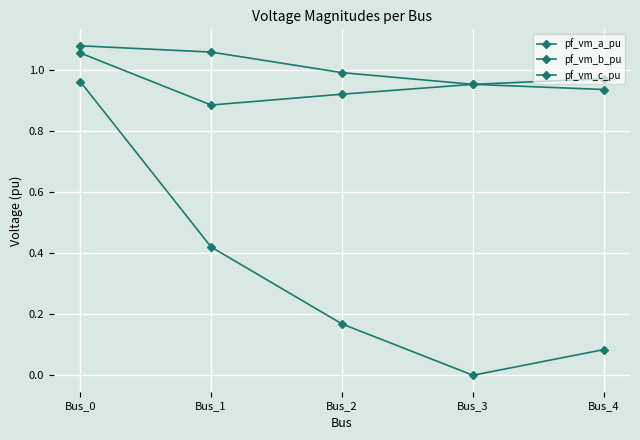

Does the chart display data point markers on the line(s)?

Yes